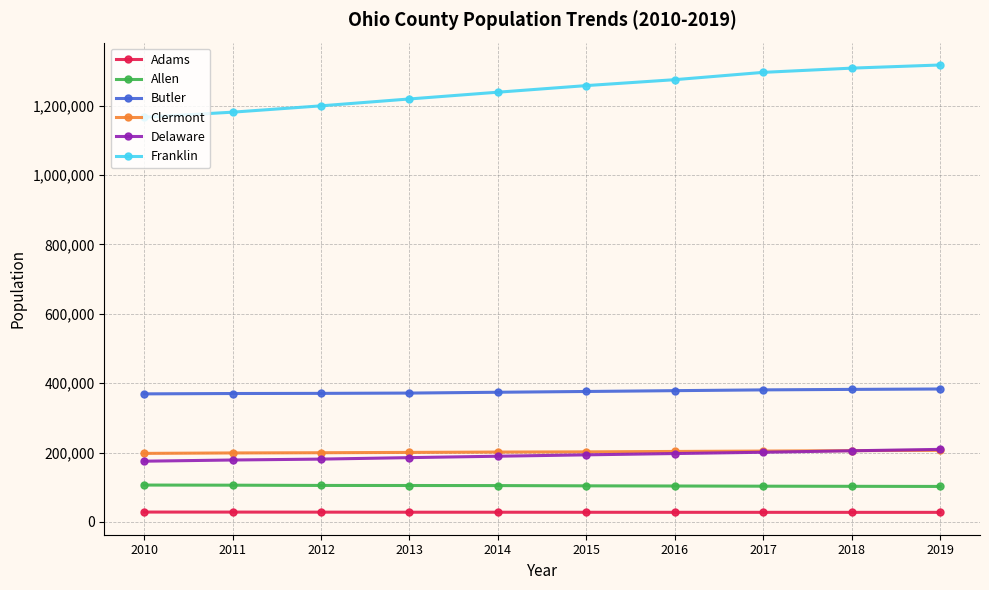

Which series has the largest total across all categories?

Franklin